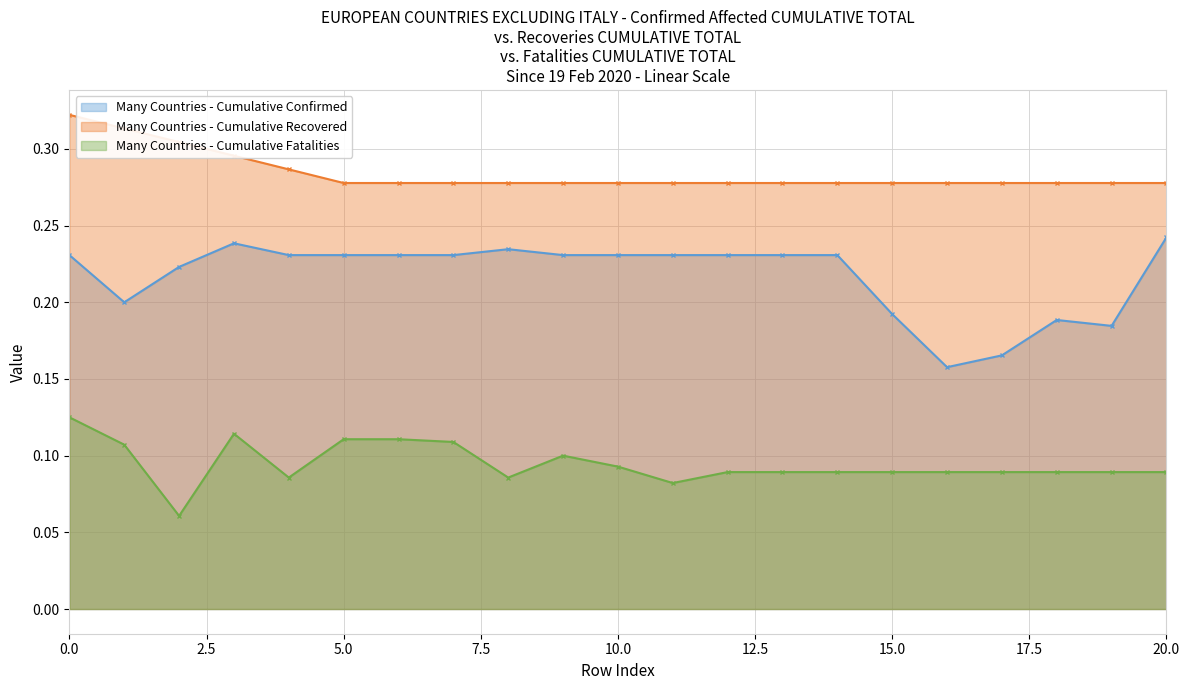

At how many categories does at least one series exceed 0?

21